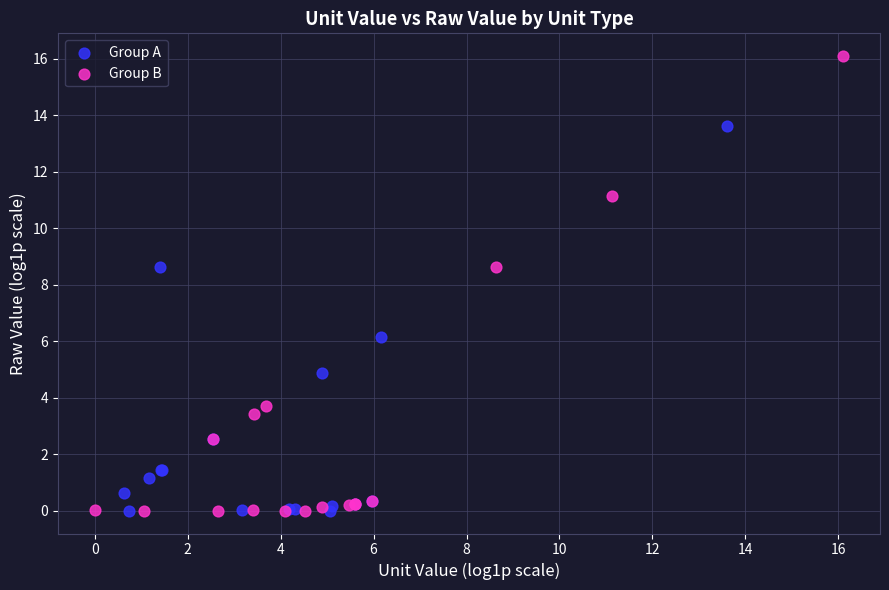

Which series contains the highest Y value?

Group B